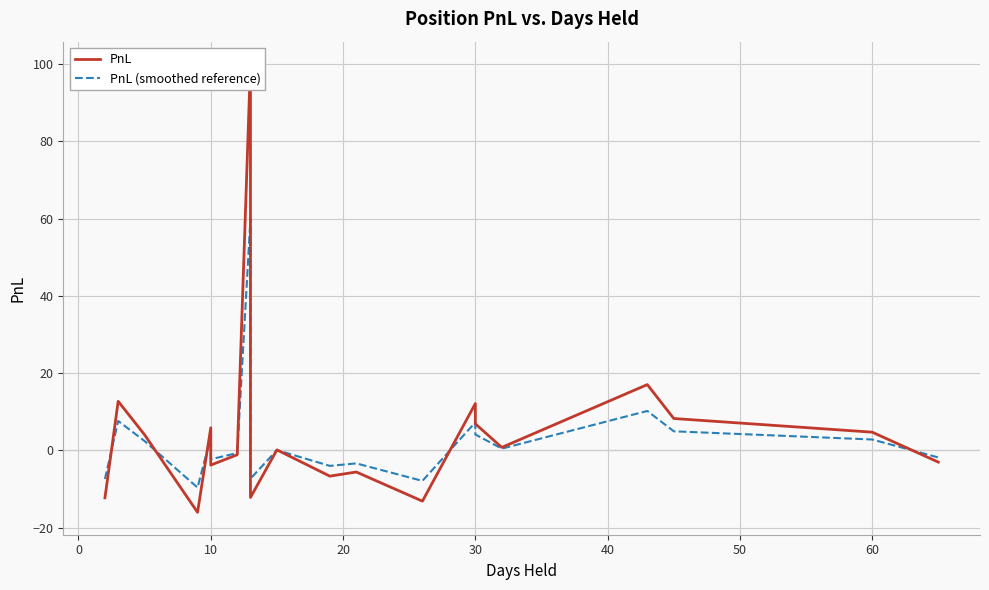

The value of PnL at 17 is 1.9. True or false?

False